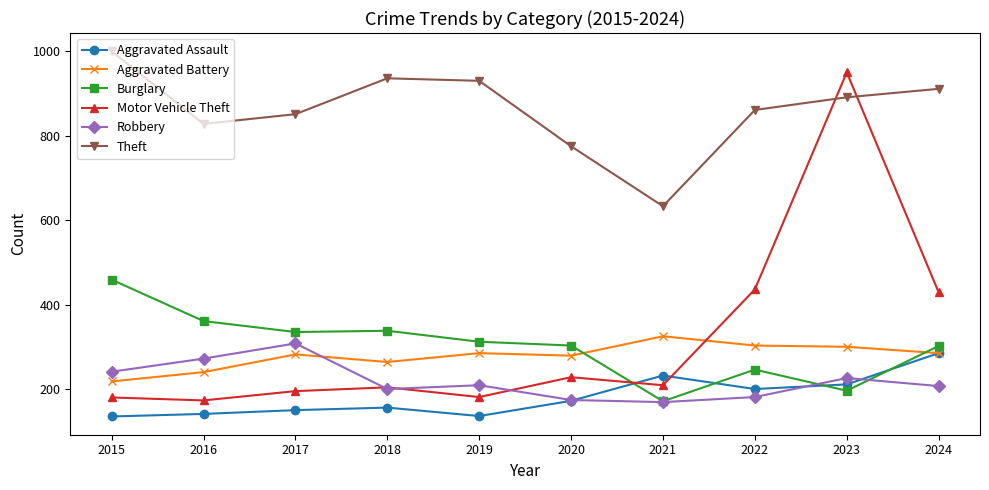

Is the value of Motor Vehicle Theft at 2017 greater than the value of Robbery at 2019?

No